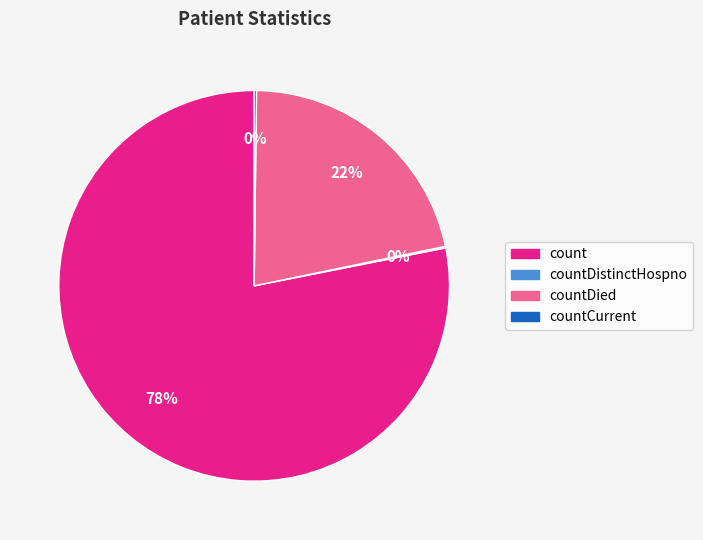

To the nearest percent, what is the average slice percentage?

25%